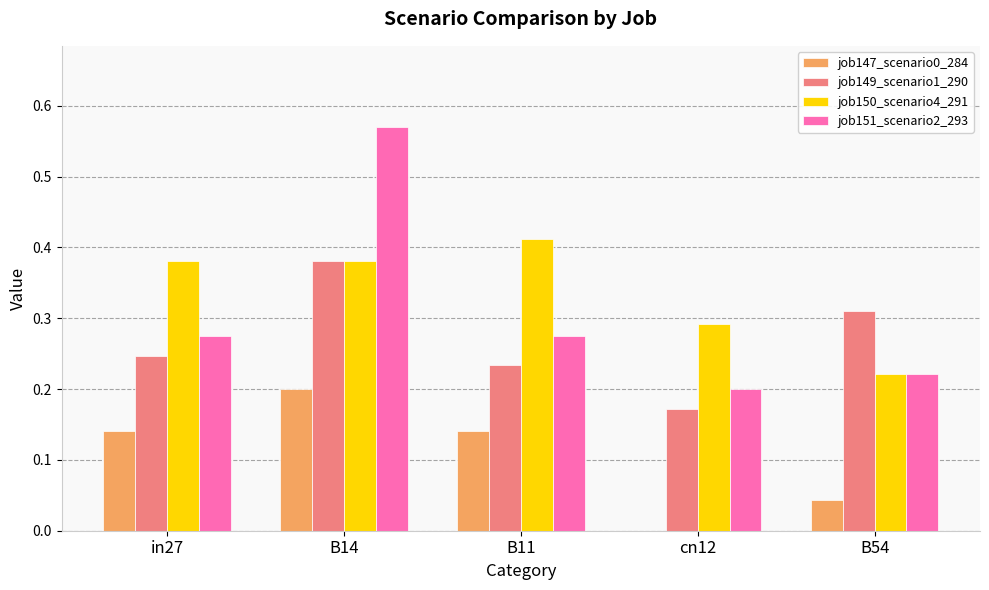

Between B14 and B11, which series saw the biggest shift?

job151_scenario2_293